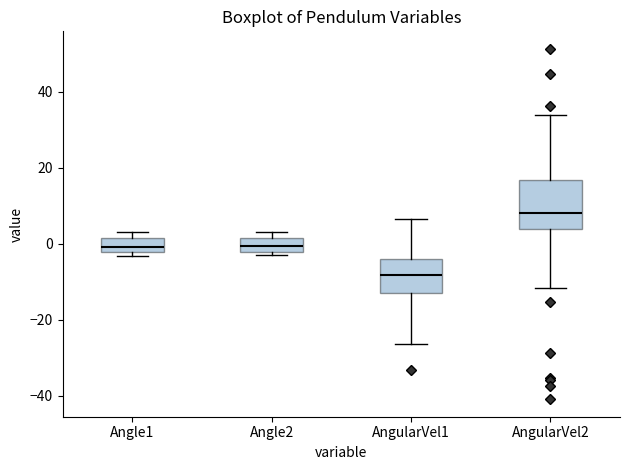

Comparing the boxes themselves (not the whiskers), which one is the tallest?

AngularVel2